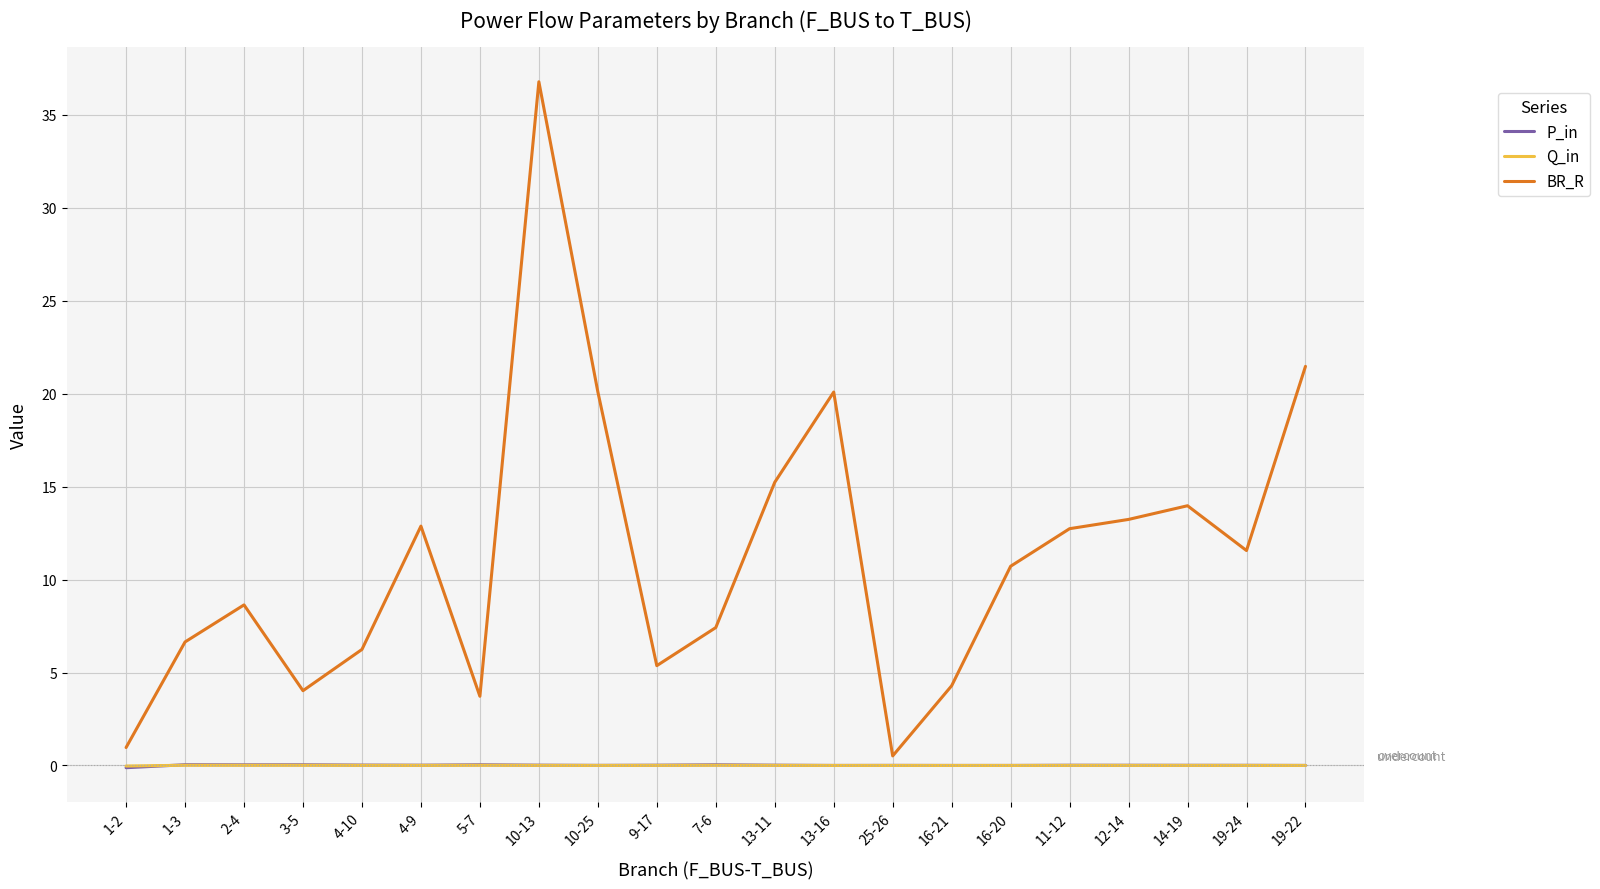

How many interior local peaks does the BR_R series have?

5